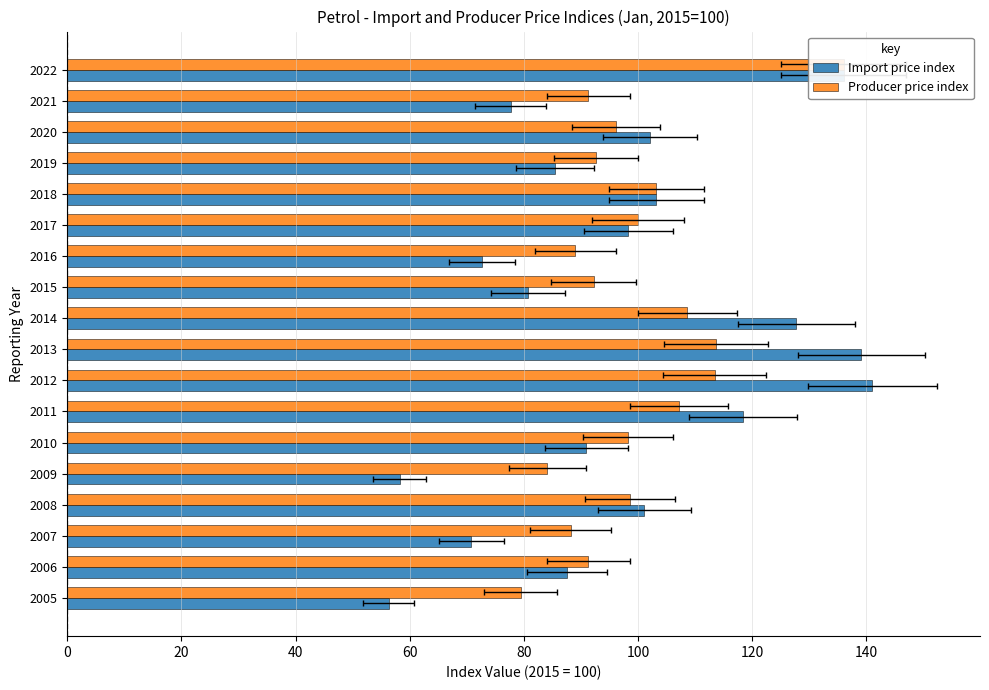

What is the average value of the Producer price index series?

99.1